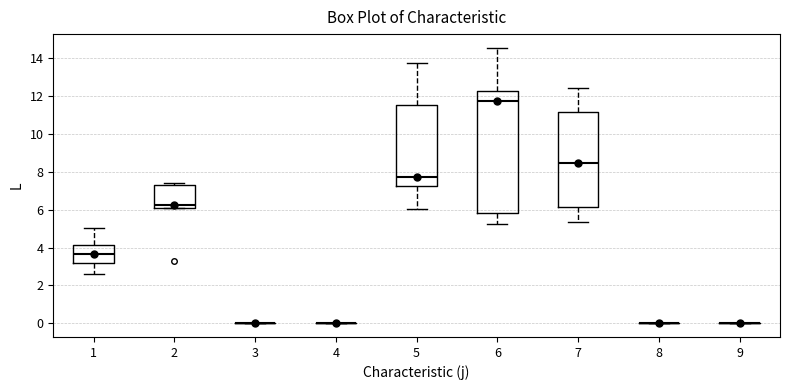

Reading left to right, read every box against the y-axis: the position of its median line, the range the box covers, and the ends of its whiskers. The values are not printed on the chart, so give them approximately, as read against the axis.

1: median 3.6, box 3.2 to 4.2, whiskers 2.6 to 5.0
2: median 6.2, box 6.0 to 7.4, whiskers 6.0 to 7.4 (just above the box's upper edge)
3: box collapsed to a line at 0.0, whiskers 0.0 to 0.0
4: box collapsed to a line at 0.0, whiskers 0.0 to 0.0
5: median 7.8, box 7.2 to 11.6, whiskers 6.0 to 13.8
6: median 11.8, box 5.8 to 12.2, whiskers 5.2 to 14.6
7: median 8.4, box 6.2 to 11.2, whiskers 5.4 to 12.4
8: box collapsed to a line at 0.0, whiskers 0.0 to 0.0
9: box collapsed to a line at 0.0, whiskers 0.0 to 0.0